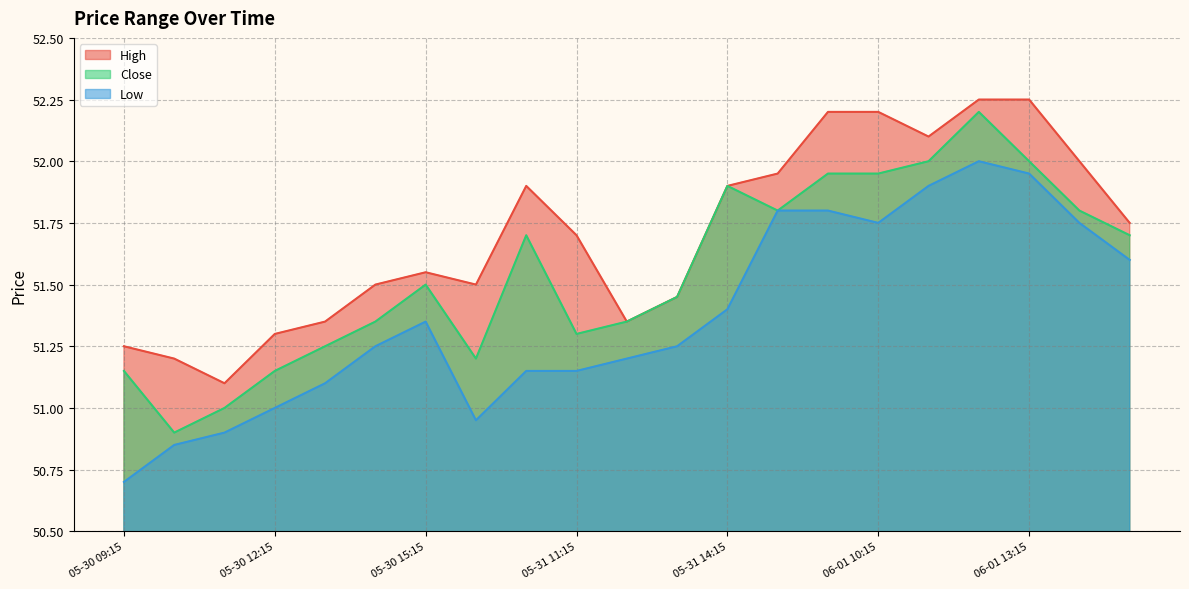

True or false: Low and Close cross at least once.

False